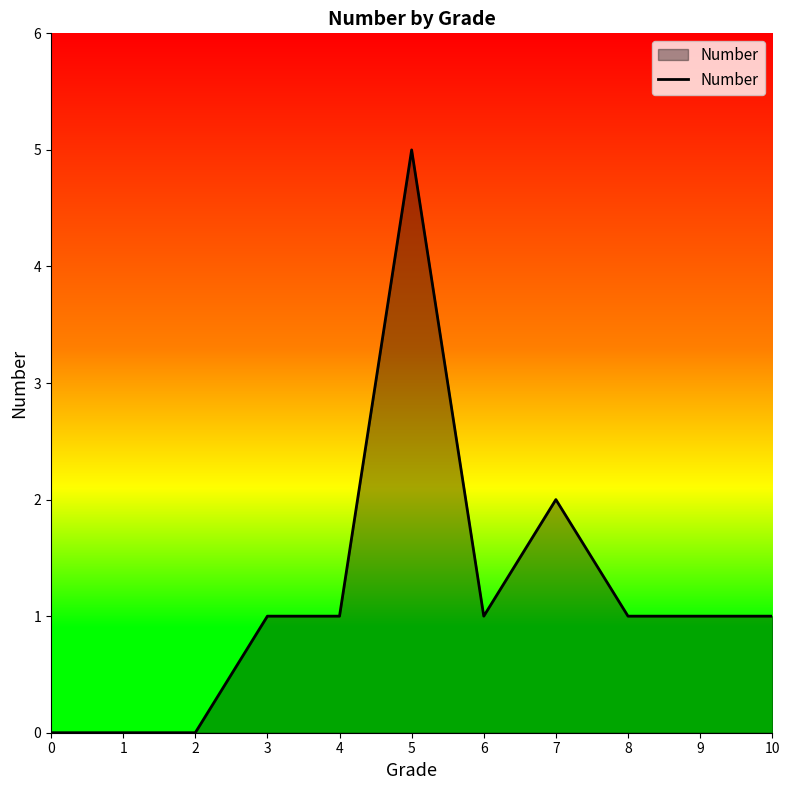

Where is the data nearest to the value 2?

7